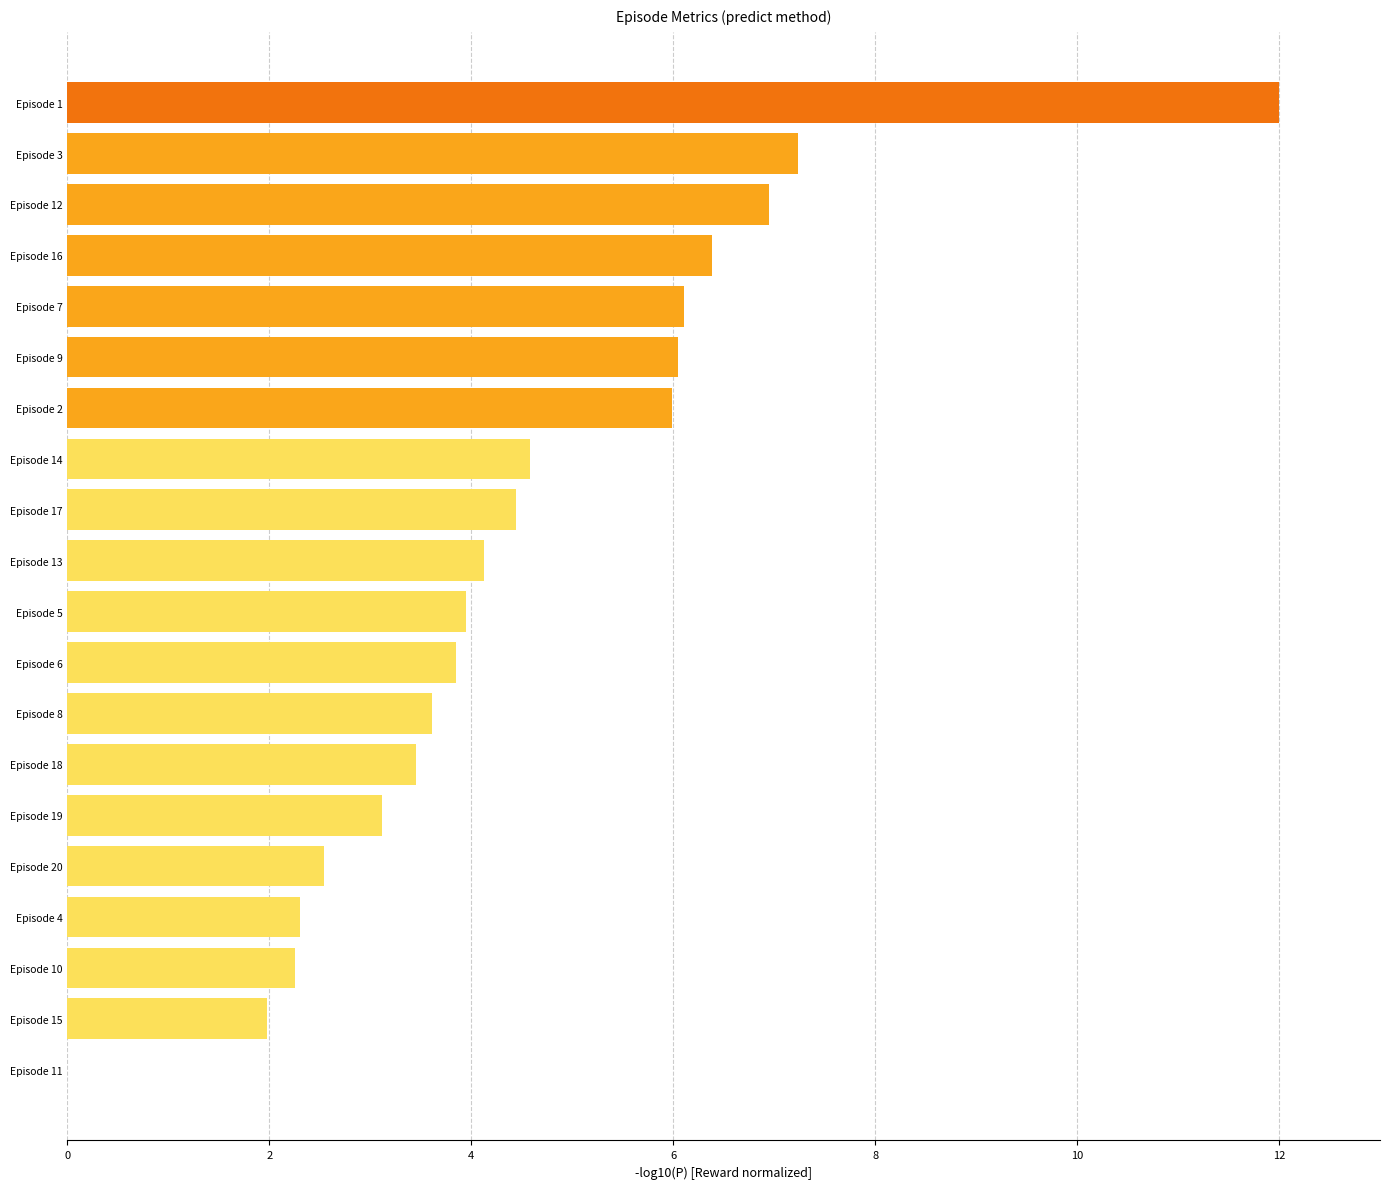

How many data points does each series have?

20